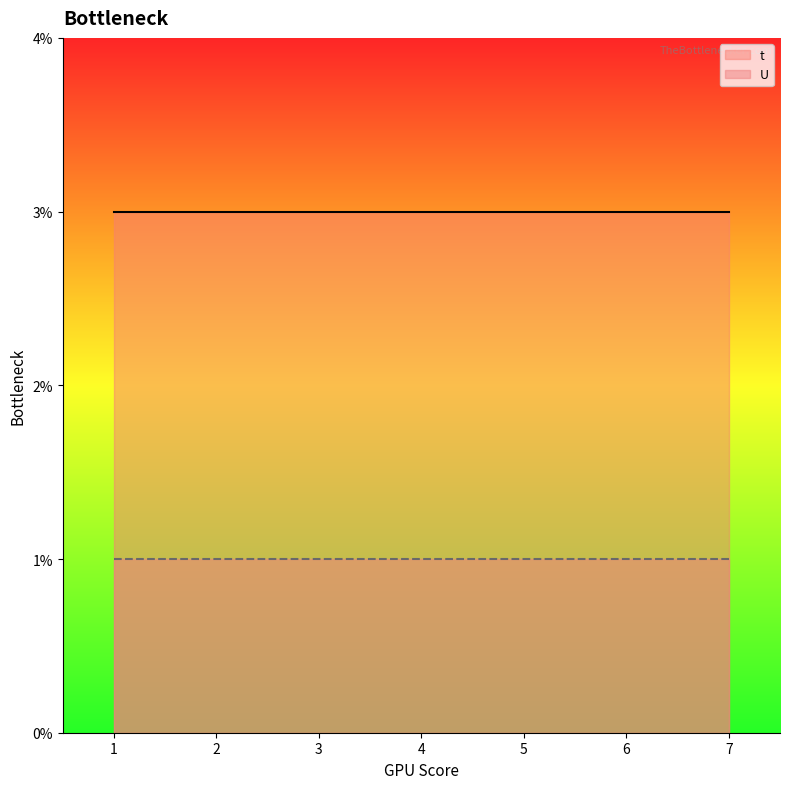

Which series changed the most between 2 and 6?

t